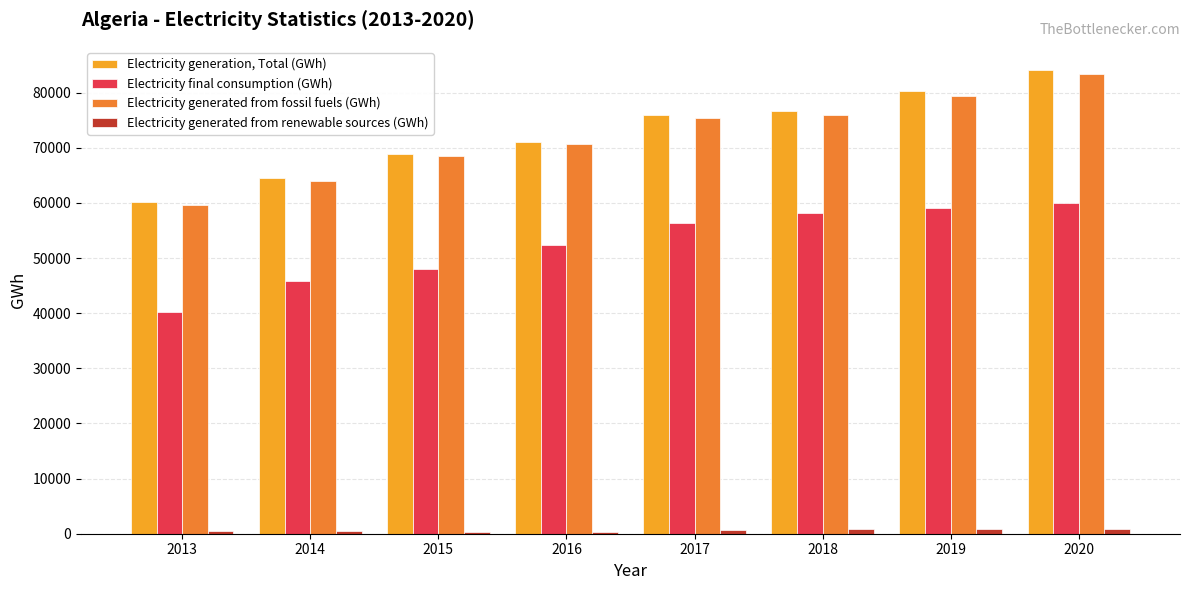

True or false: Electricity final consumption (GWh) has a value of 68911.2 at 2015.

False